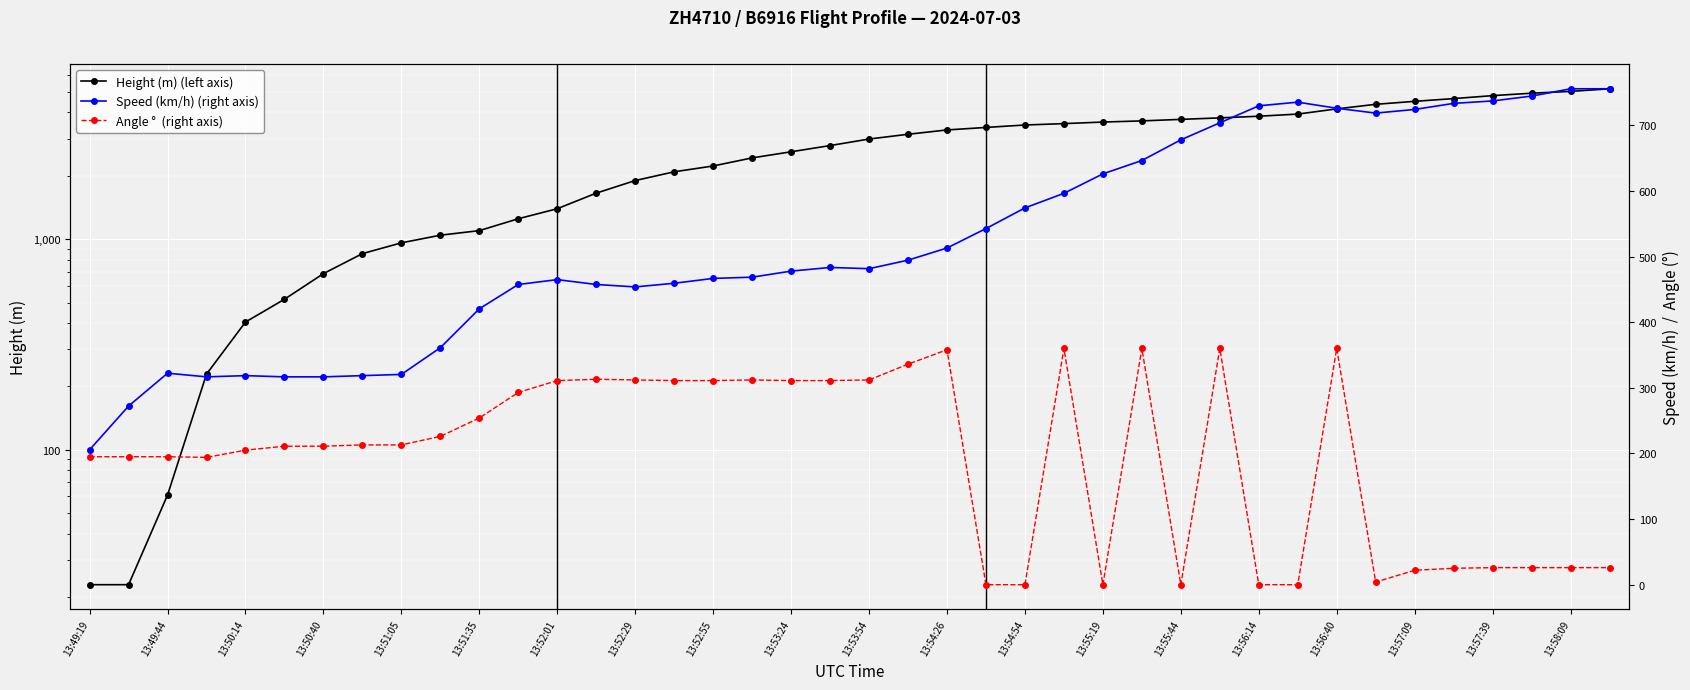

True or false: Speed (km/h) (right axis) and Height (m) (left axis) cross at least once.

True